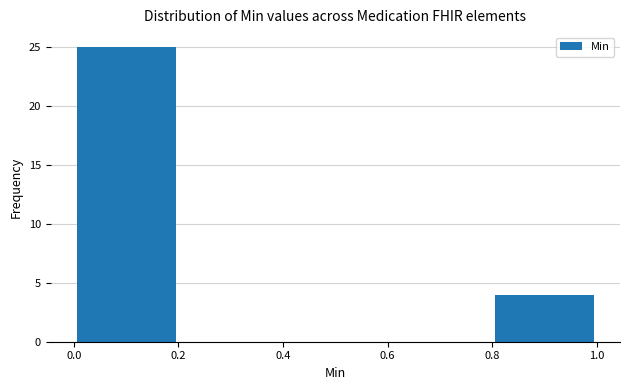

Reading left to right, list every bar in this chart as the range it spans on the x-axis followed by its height. The values are not printed on the chart, so give them approximately, as read against the axis.

0.0 to 0.2: 25
0.2 to 0.4: 0
0.4 to 0.6: 0
0.6 to 0.8: 0
0.8 to 1.0: 4